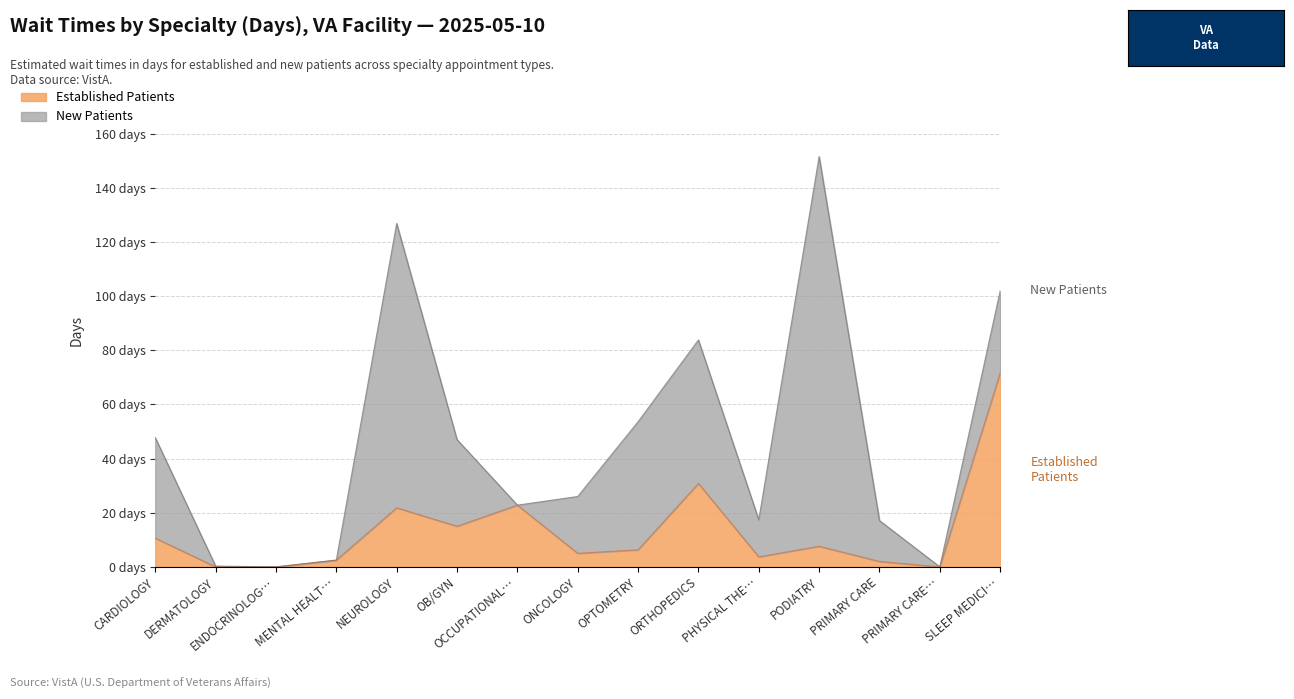

What is the sum of the values at SLEEP MEDICI… and NEUROLOGY?

93.4